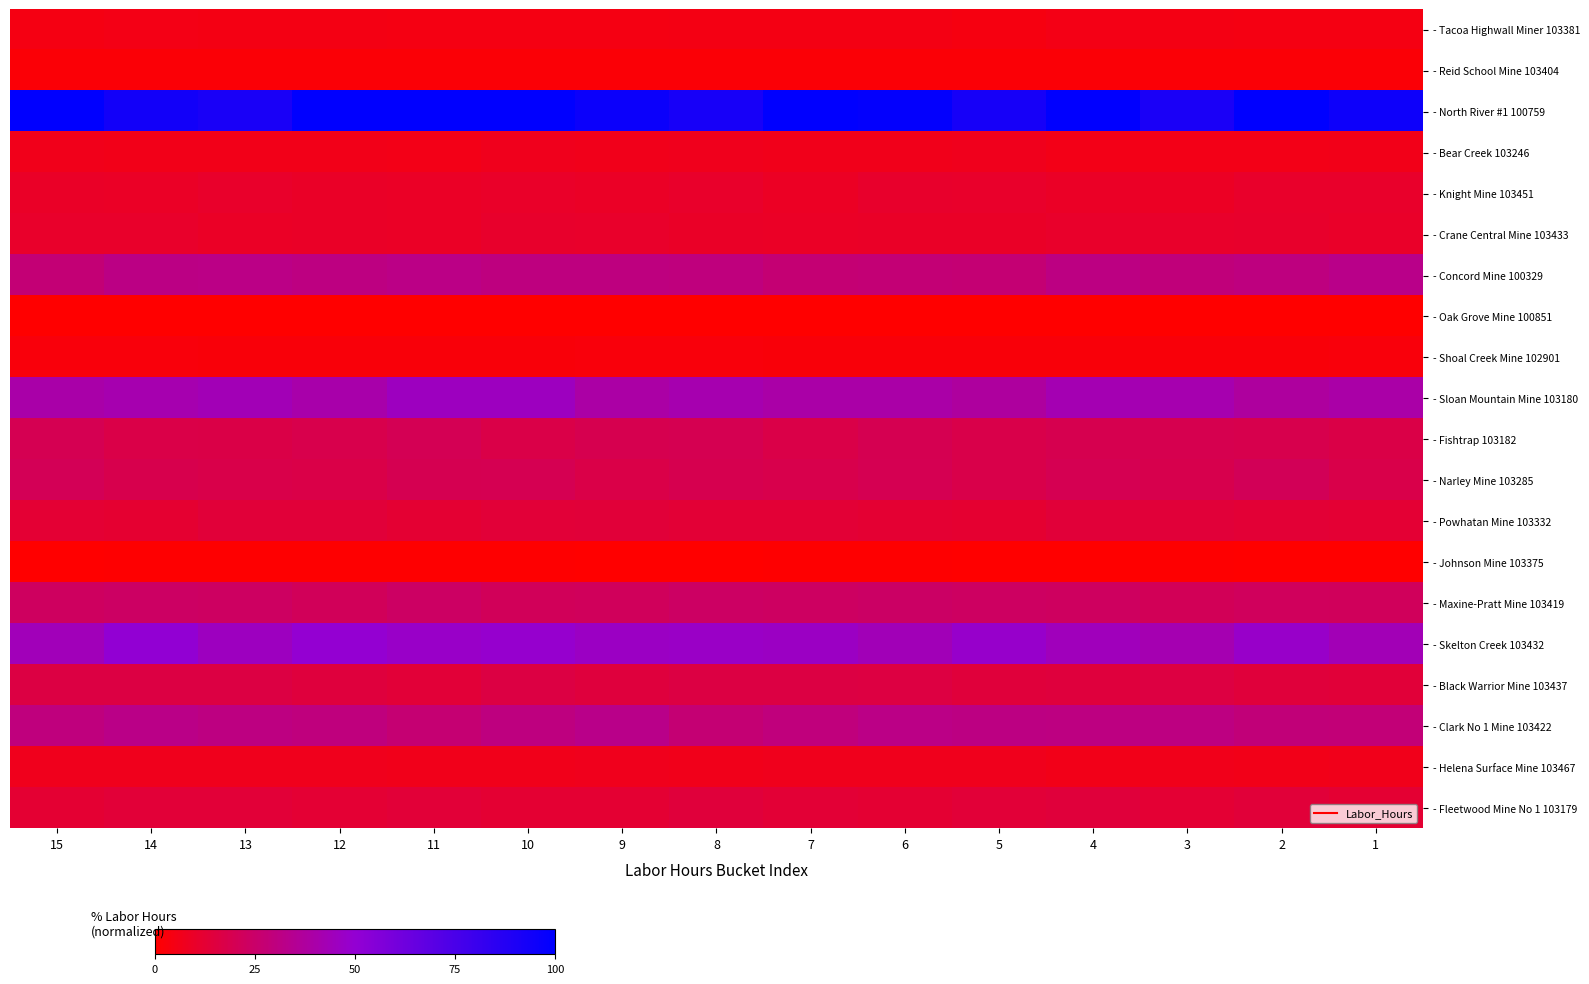

At which category is the sum across all series the highest?

10